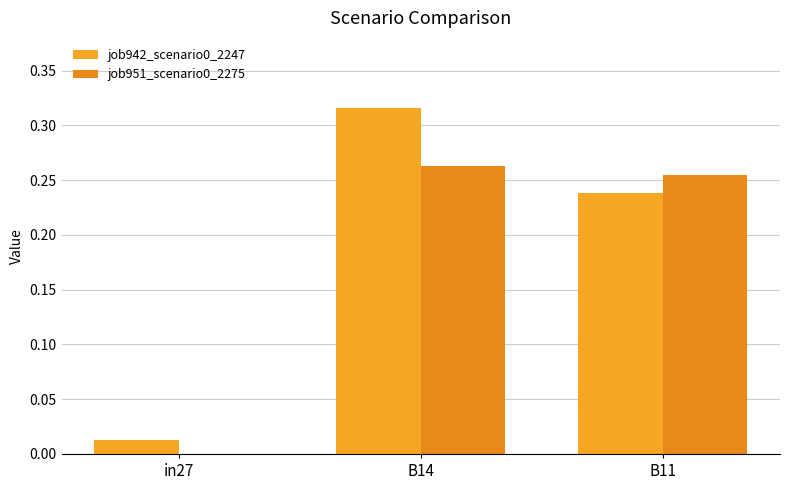

Is the value of job951_scenario0_2275 at B11 greater than the value of job942_scenario0_2247 at B14?

No